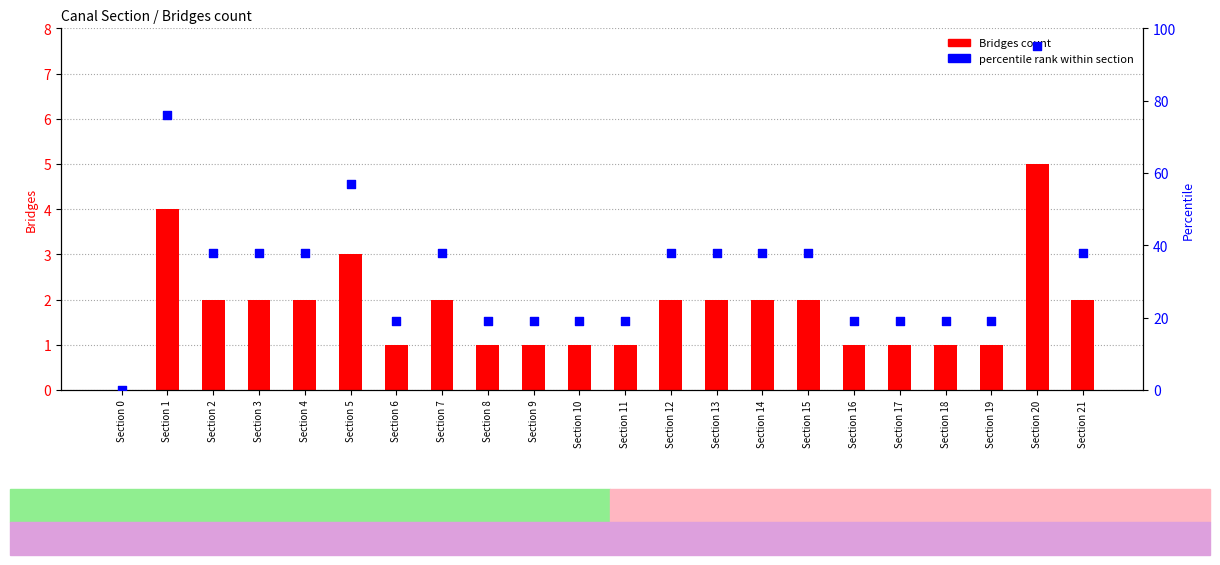

What is the total value across all series at Section 16?

20